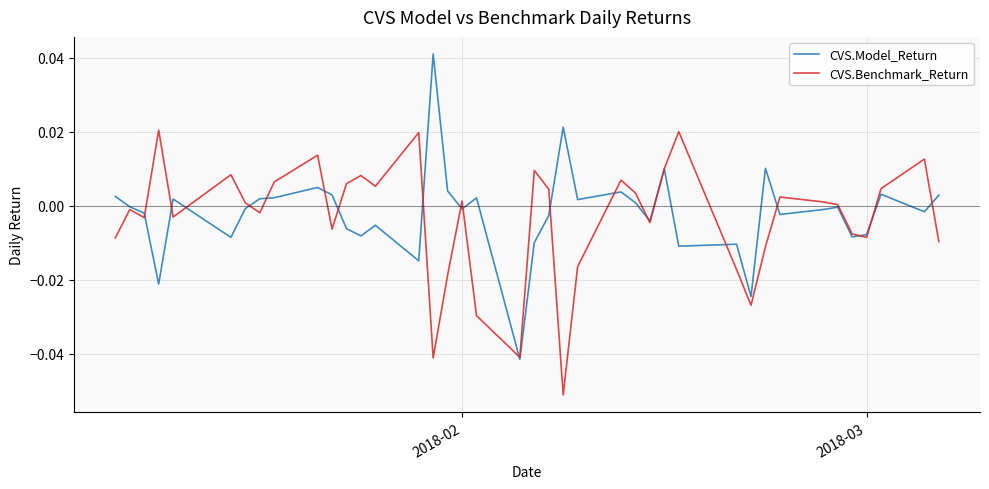

Rank the series by their average value, from lowest to highest.

CVS.Benchmark_Return, CVS.Model_Return